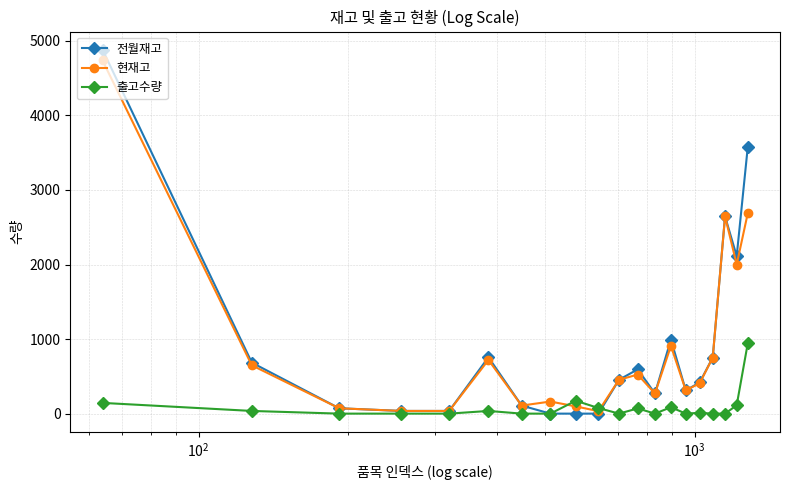

Count the number of categories in the chart.

20